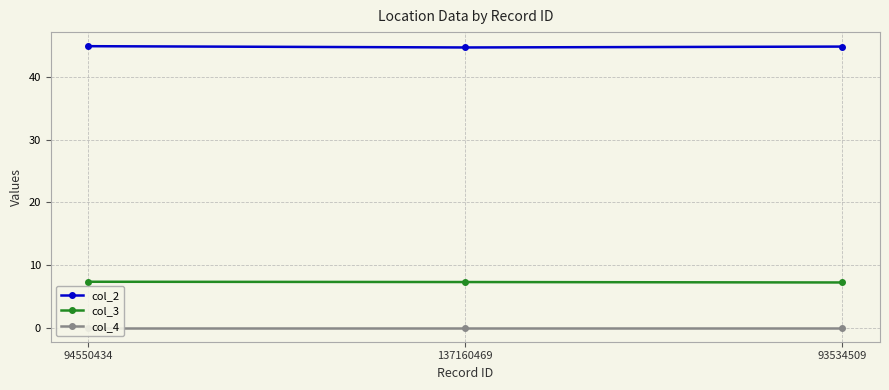

Rank the categories by col_3 value from lowest to highest.

93534509, 137160469, 94550434